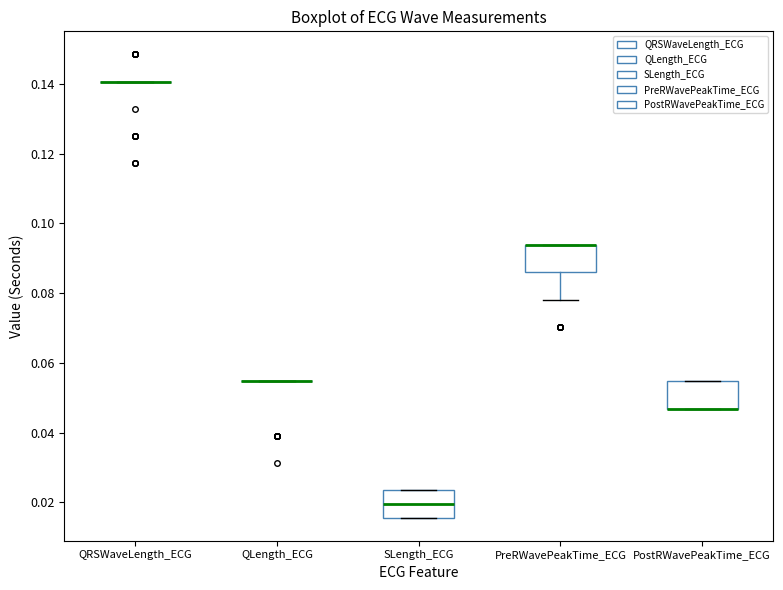

Where is the upper edge of the box for SLength_ECG on the y-axis? The values are not printed on the chart, so give them approximately, as read against the axis.

0.024